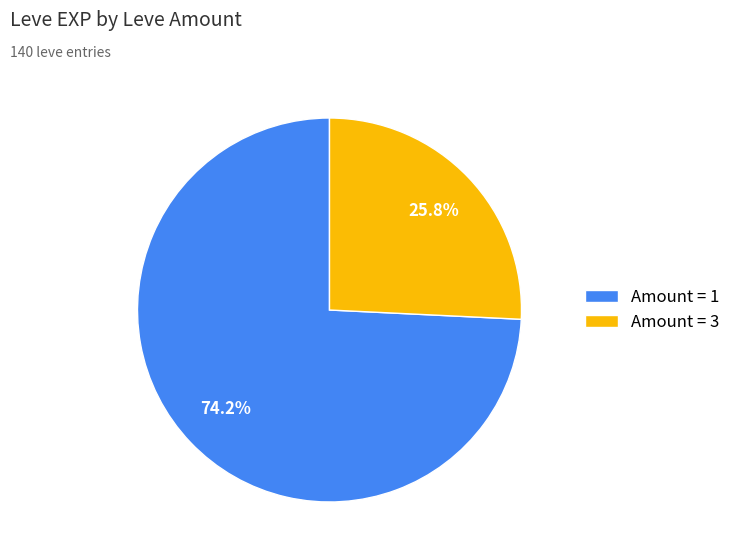

Does Amount = 1 account for over 50% of the chart?

Yes